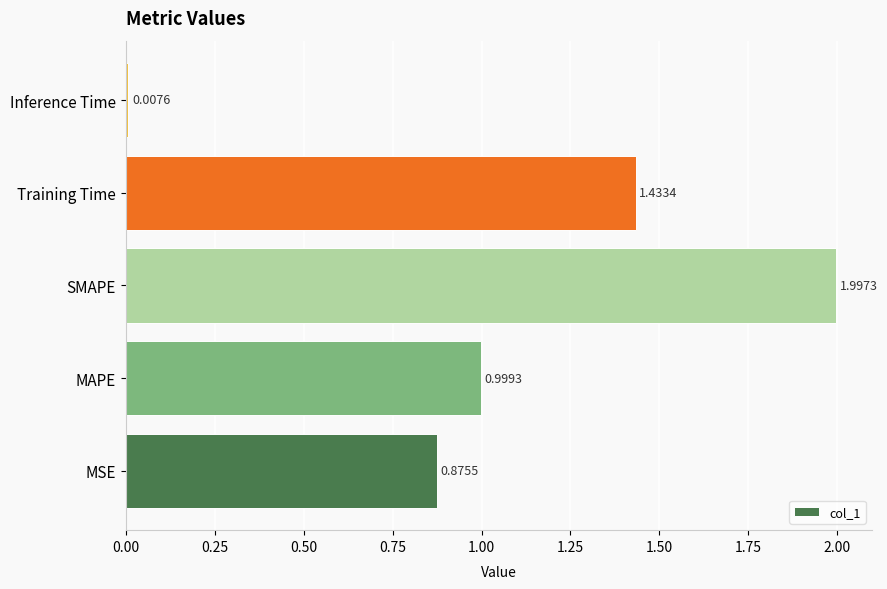

What is the average value?

1.1